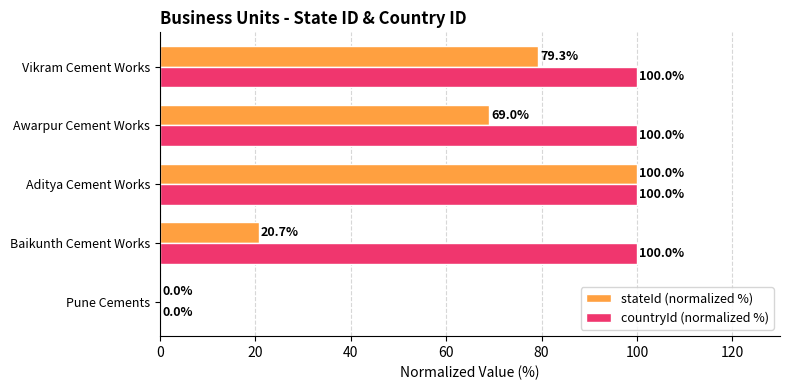

What is the sum of the countryId (normalized %) values at Awarpur Cement Works and Baikunth Cement Works?

200.0